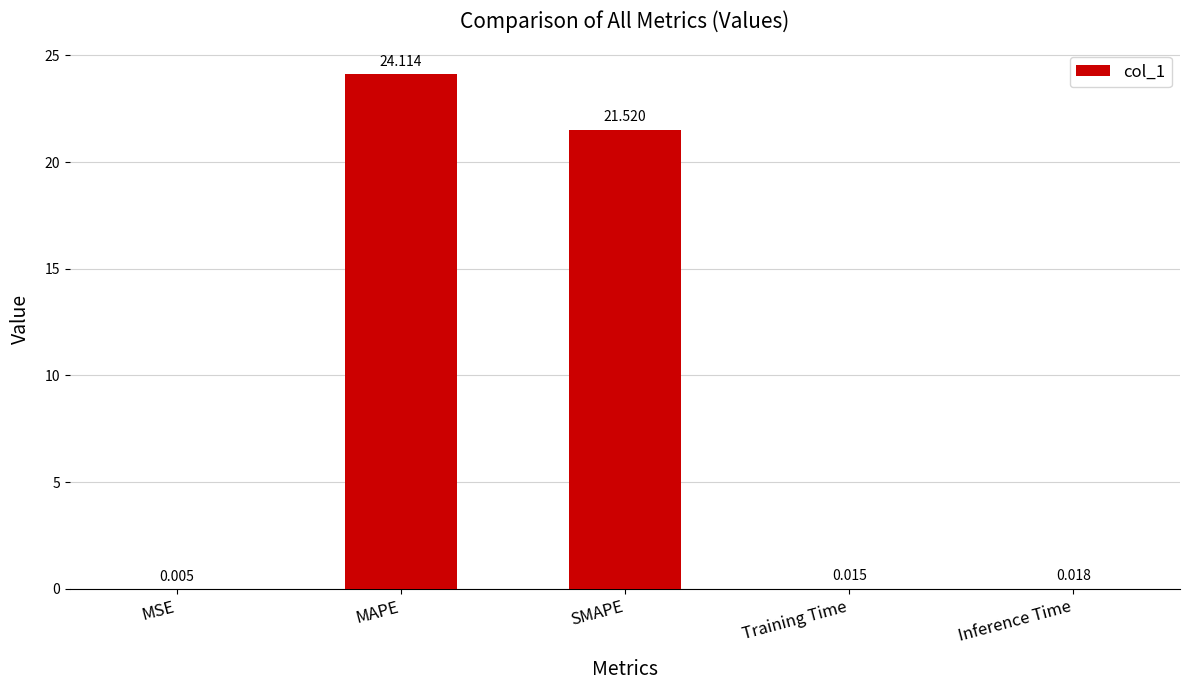

Between Training Time and MAPE, which is larger?

MAPE